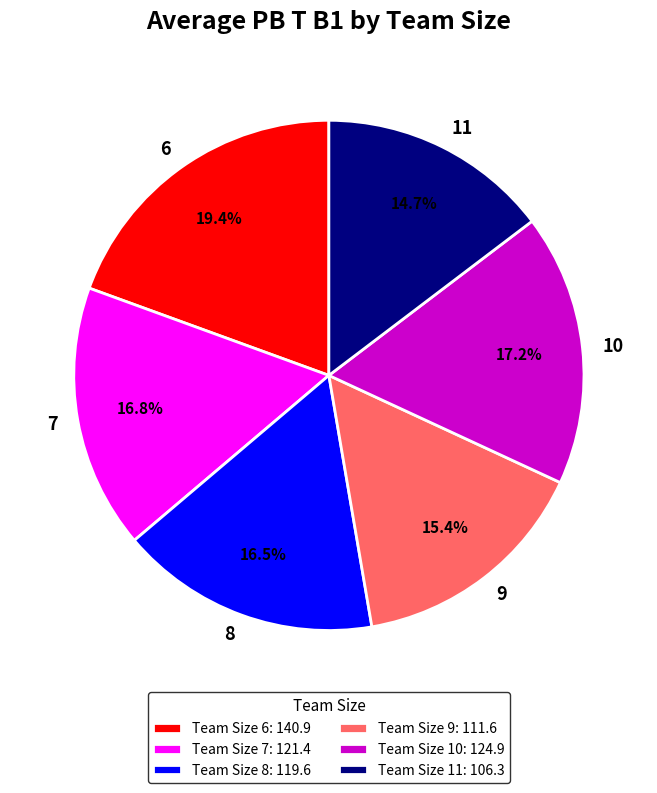

Which has a higher value, 8 or 9?

8